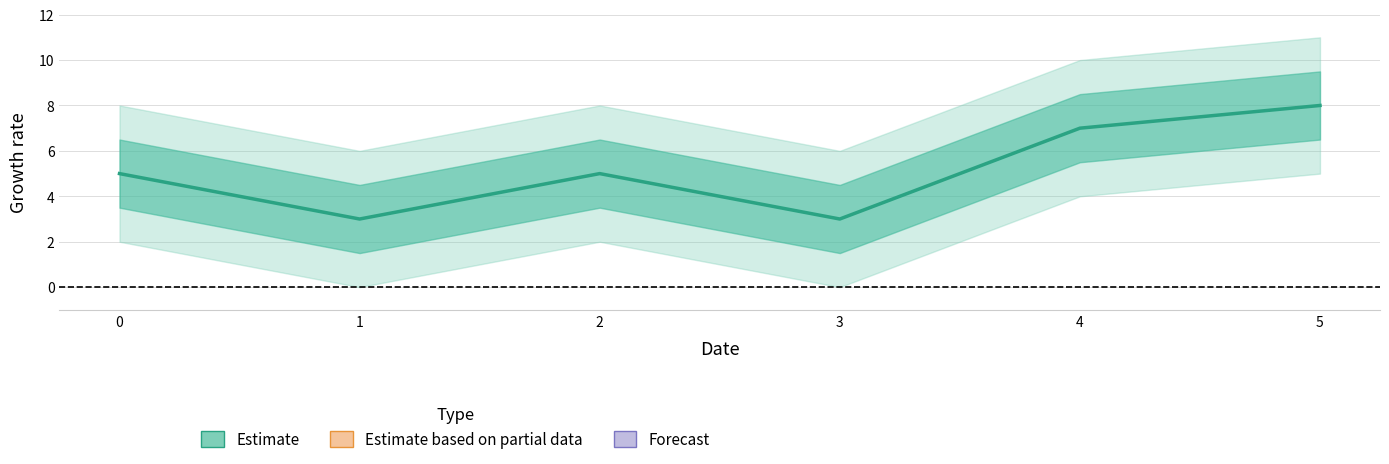

True or false: Forecast has a value of 0 at 0.

True